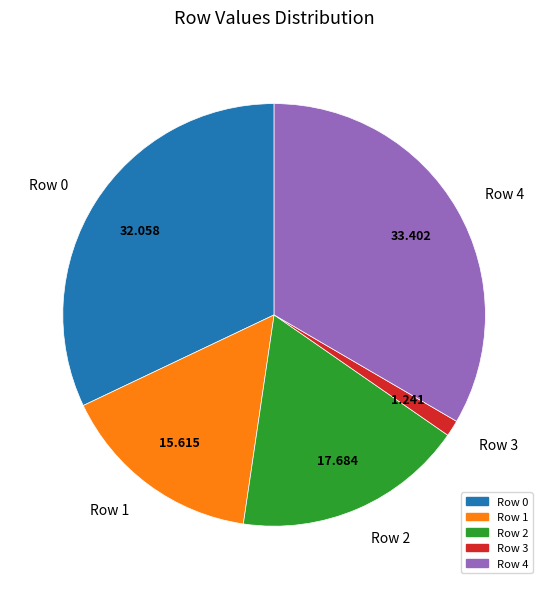

Does any single category account for the majority?

No